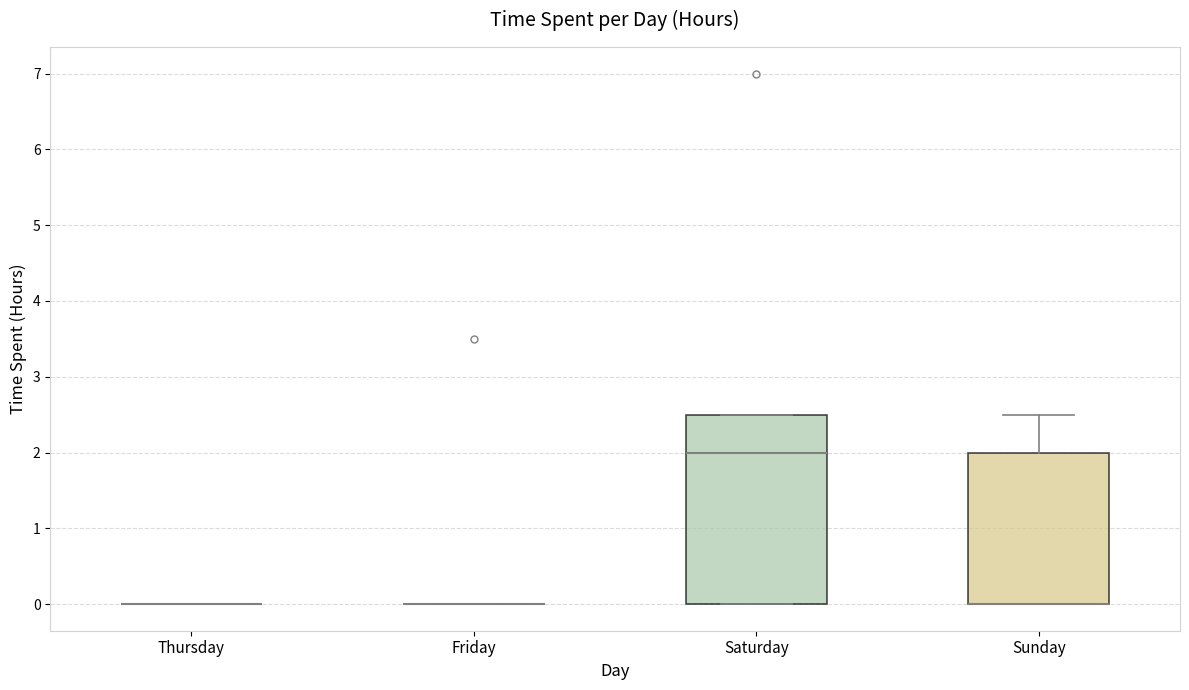

Reading left to right, transcribe this box plot: for each box, give where its median line is, the range the box spans, and where its two whiskers end, as read against the y-axis. The values are not printed on the chart, so give them approximately, as read against the axis.

Thursday: box collapsed to a line at 0.0, whiskers 0.0 to 0.0
Friday: box collapsed to a line at 0.0, whiskers 0.0 to 0.0
Saturday: median 2.0, box 0.0 to 2.5, whiskers 0.0 to 2.5
Sunday: median 0.0 (drawn on the box's lower edge), box 0.0 to 2.0, whiskers 0.0 to 2.5